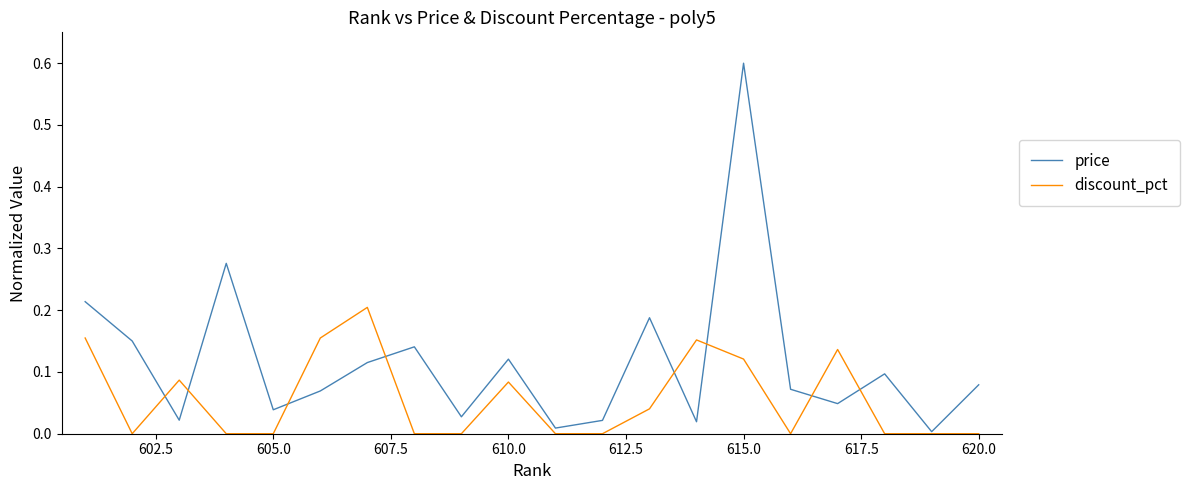

After their last crossing, which series has the higher values: discount_pct or price?

price